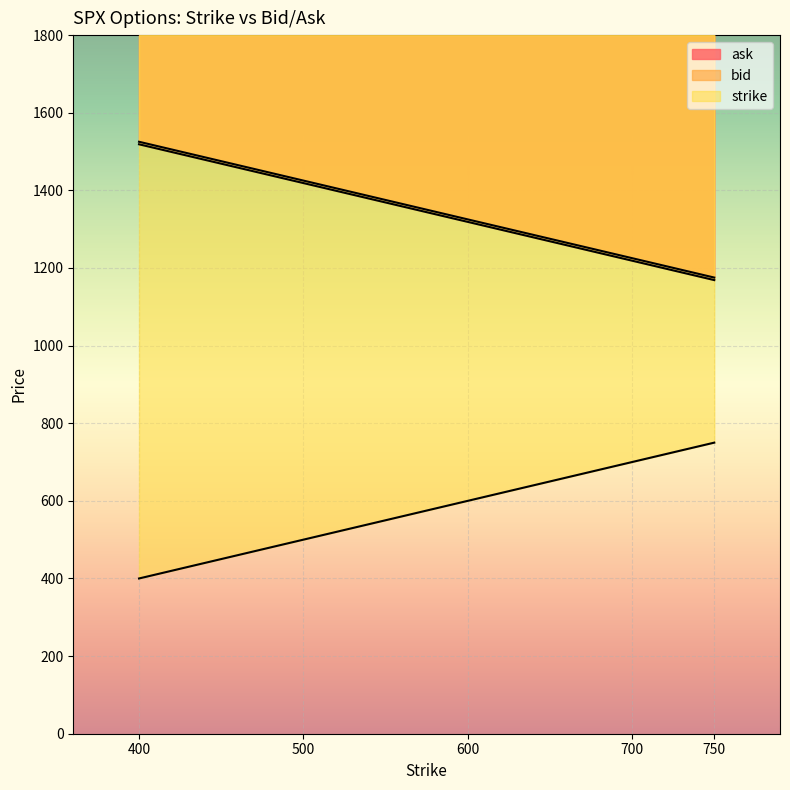

True or false: bid has more than 2 interior local peaks.

False